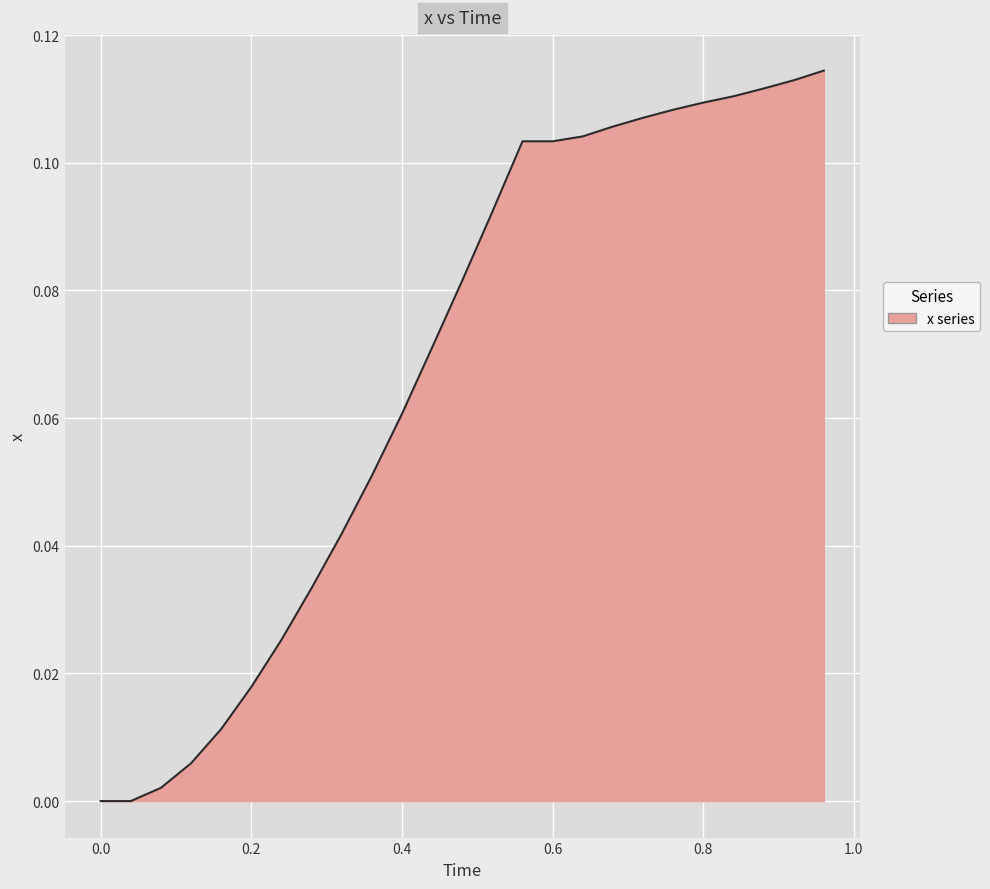

What is the difference between the maximum and minimum values?

0.1